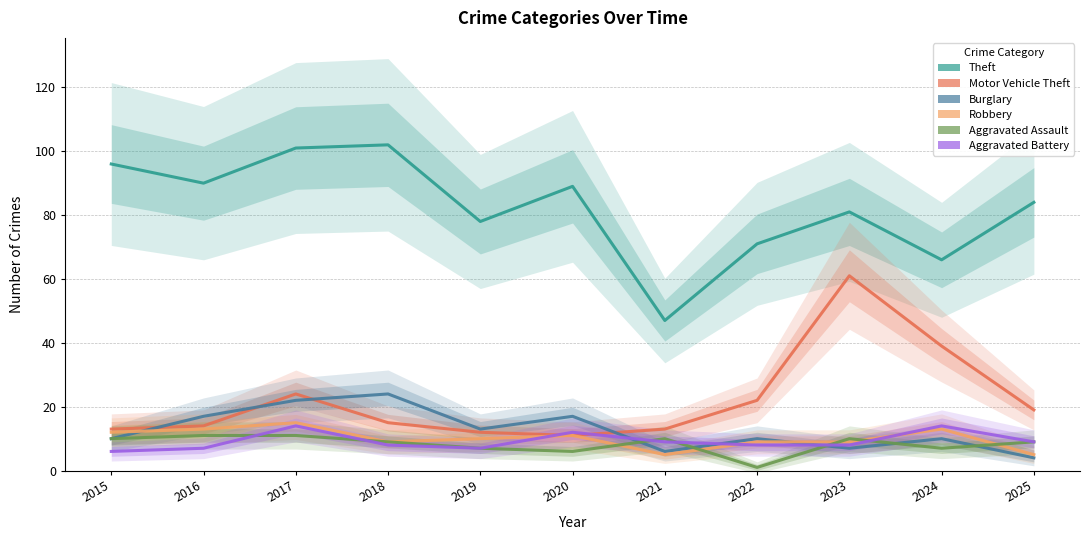

What is the sum of all Theft values?

905